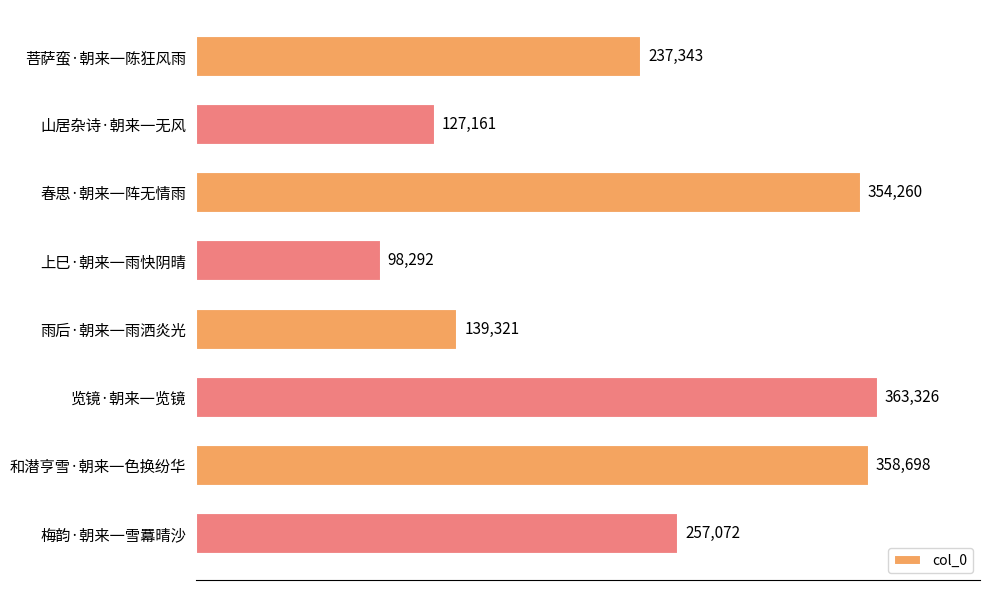

What value does the data have at 上巳·朝来一雨快阴晴?

98292